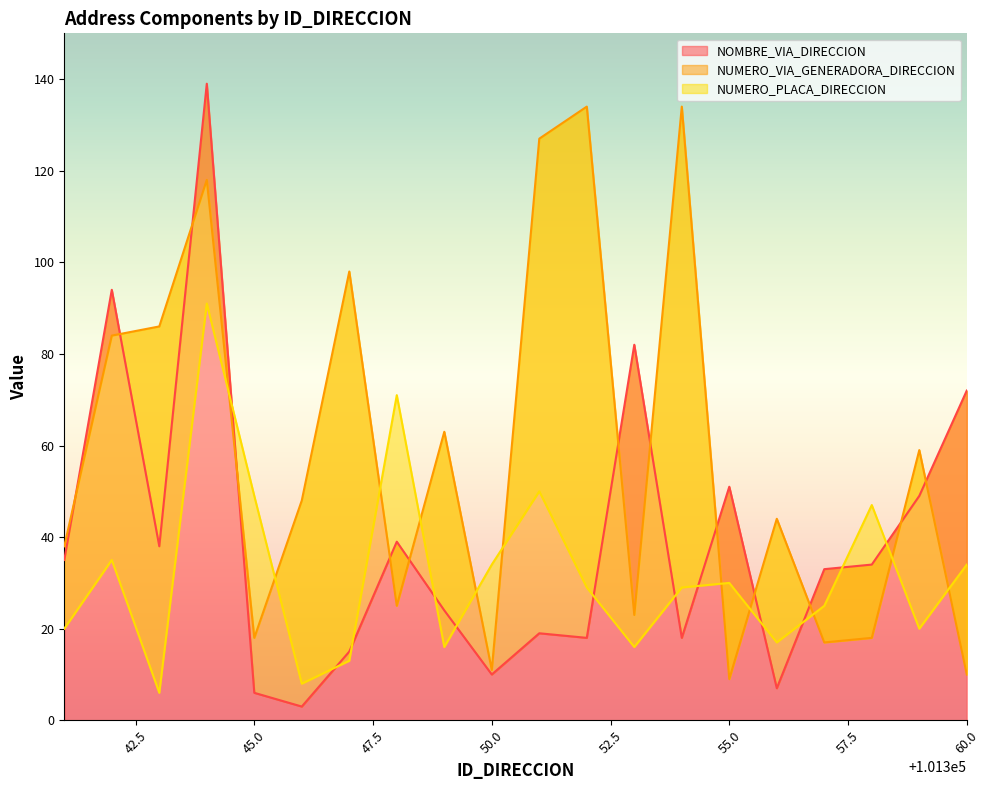

How many lines are shown in the chart?

3